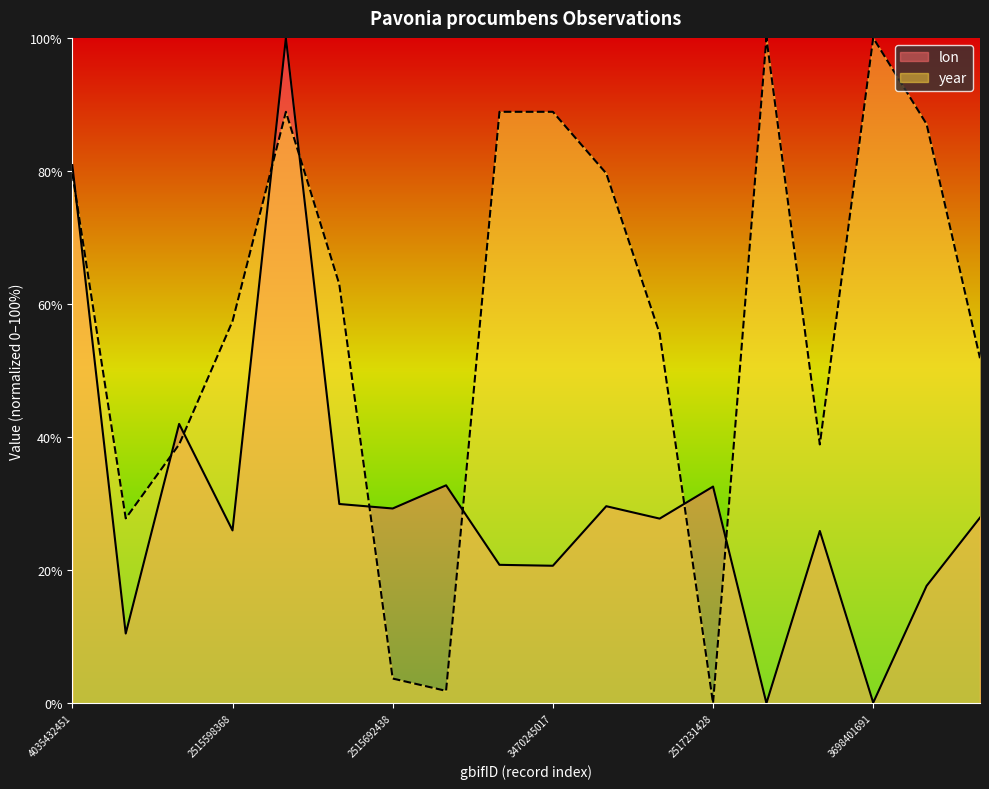

Which series changed the most between 2517231428 and 2515861561?

year